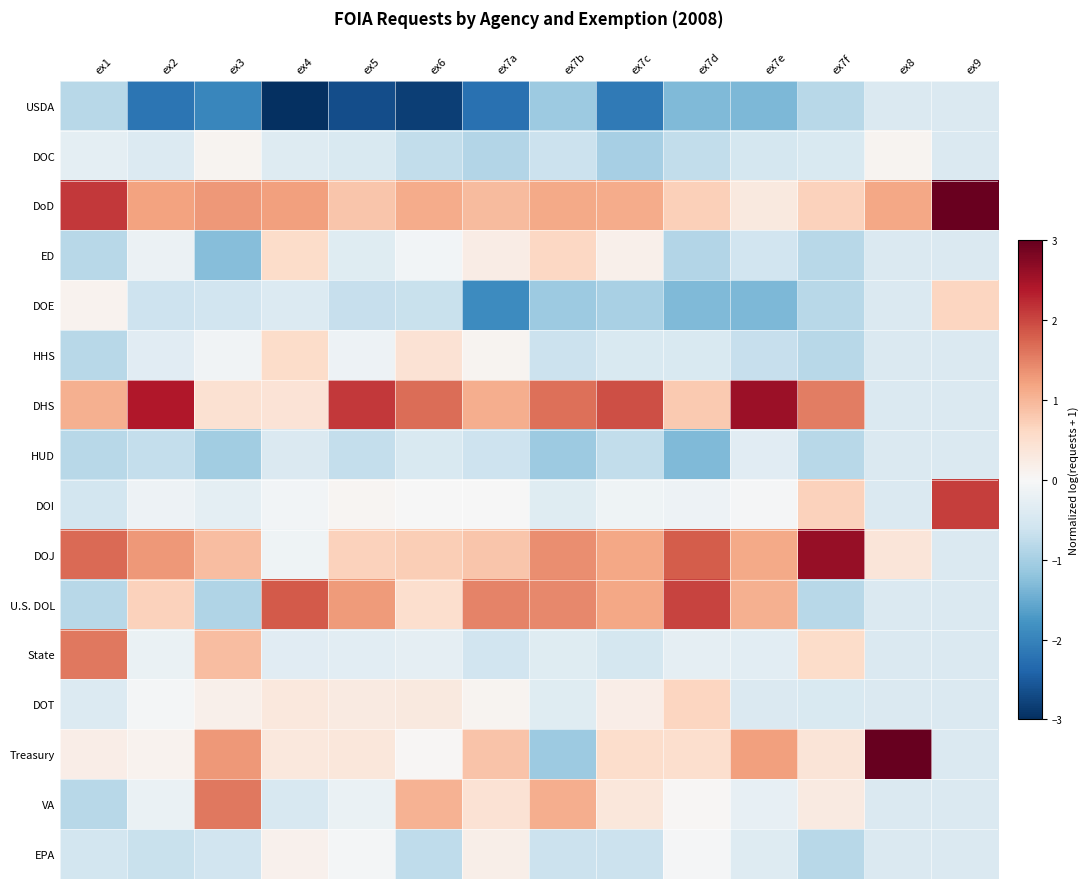

Which series has the largest range (max minus min)?

Treasury